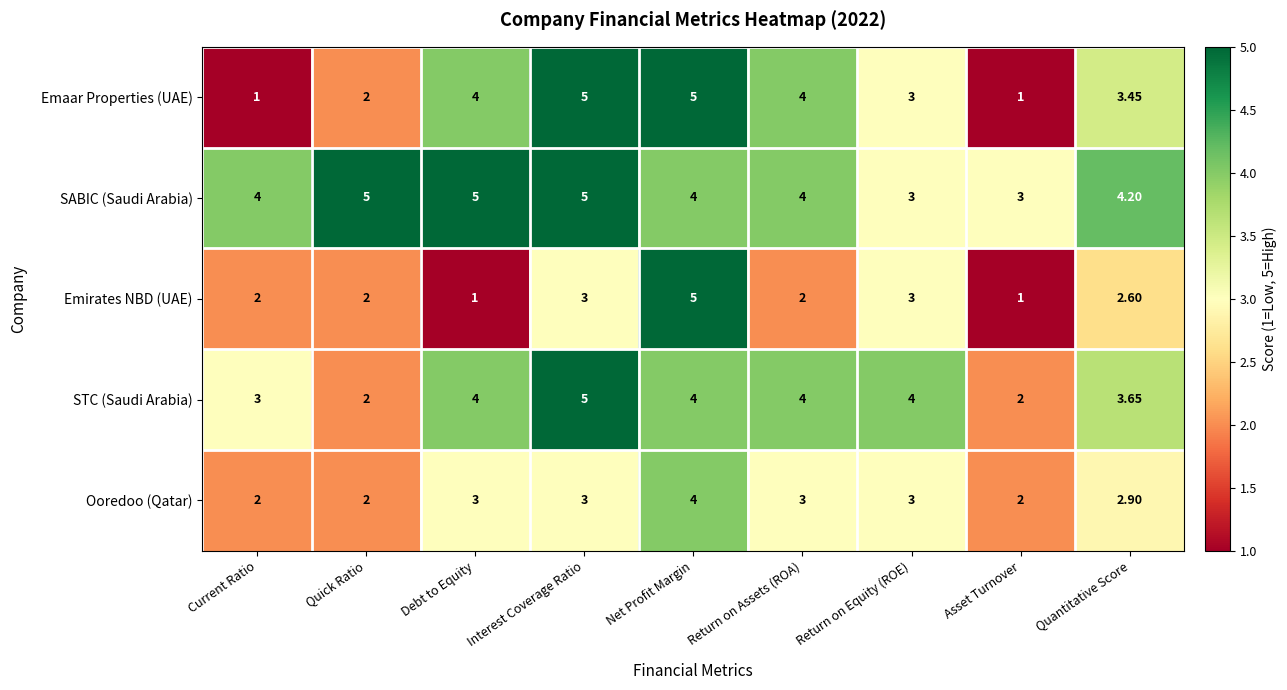

Which series has the largest total across all categories?

SABIC (Saudi Arabia)